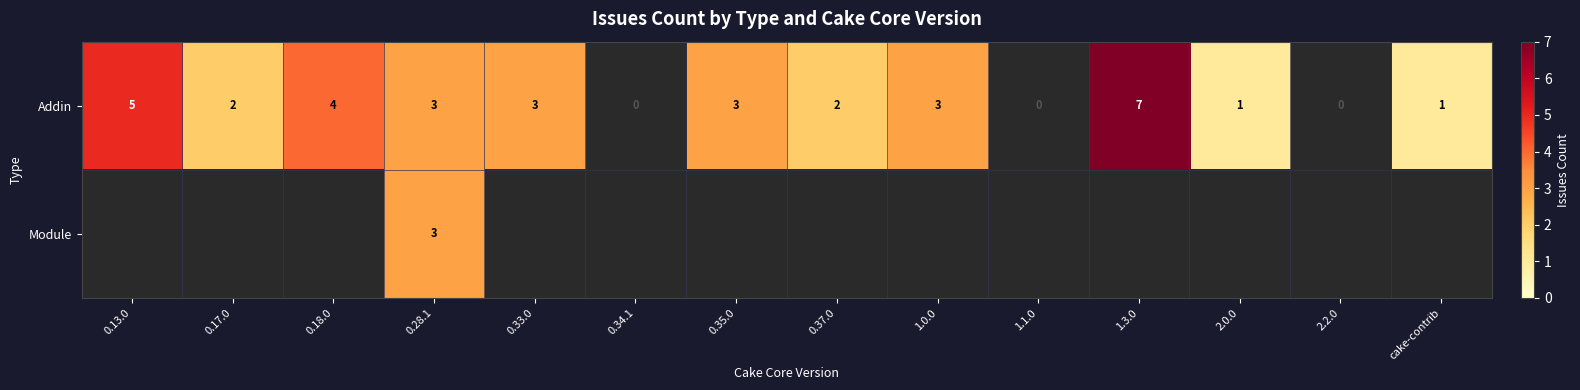

What is the difference between the second highest and second lowest values in the Addin series?

5